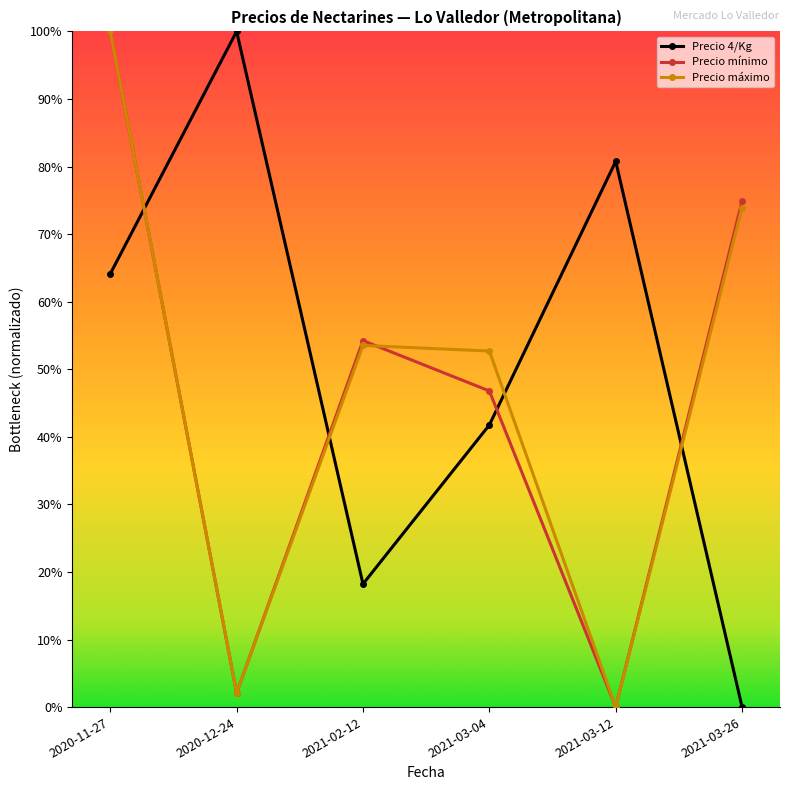

Which series changed the most between 2020-12-24 and 2021-02-12?

Precio 4/Kg